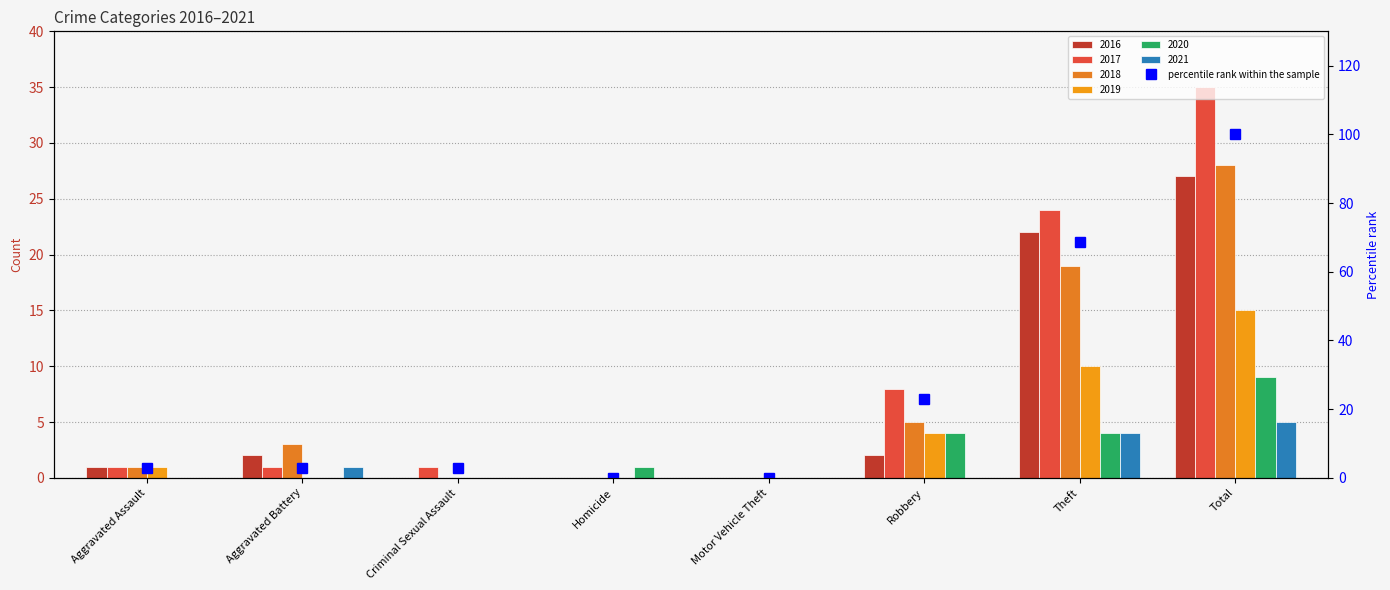

What is the sum of the values at Homicide and Robbery?

22.9